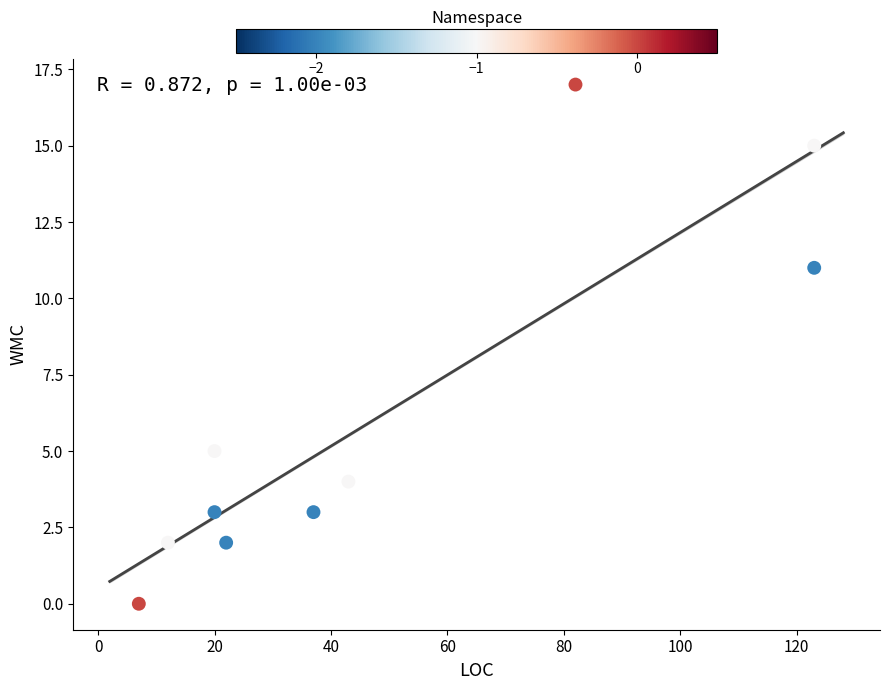

What is the average Y value?

6